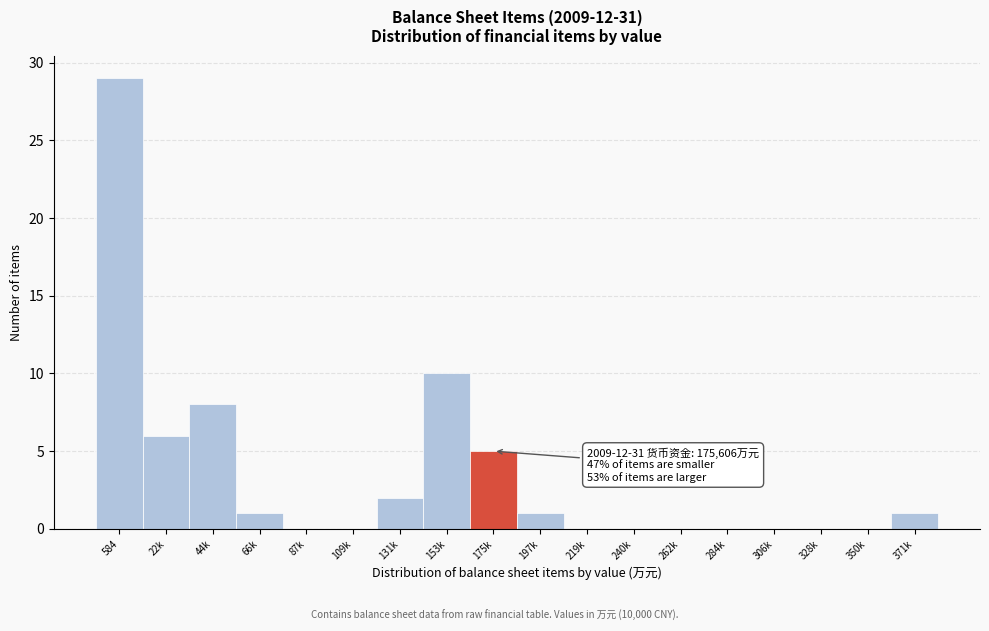

Reading left to right, what are all the values shown in this chart?

584=29	22k=6	44k=8	66k=1	87k=0	109k=0	131k=2	153k=10	175k=5	197k=1	219k=0	240k=0	262k=0	284k=0	306k=0	328k=0	350k=0	371k=1